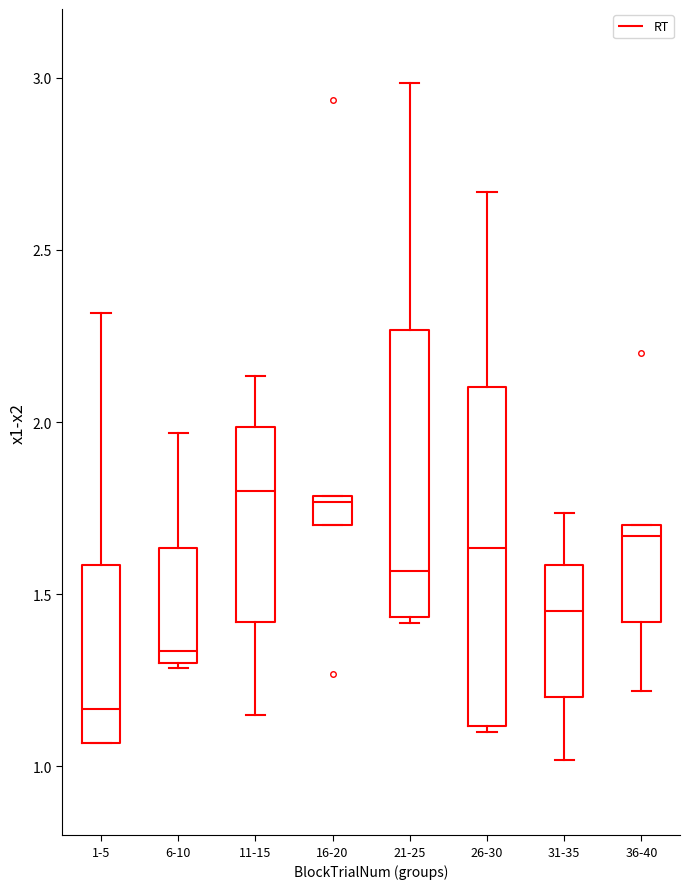

Where is the lower edge of the box for 1-5 on the y-axis? The values are not printed on the chart, so give them approximately, as read against the axis.

1.05